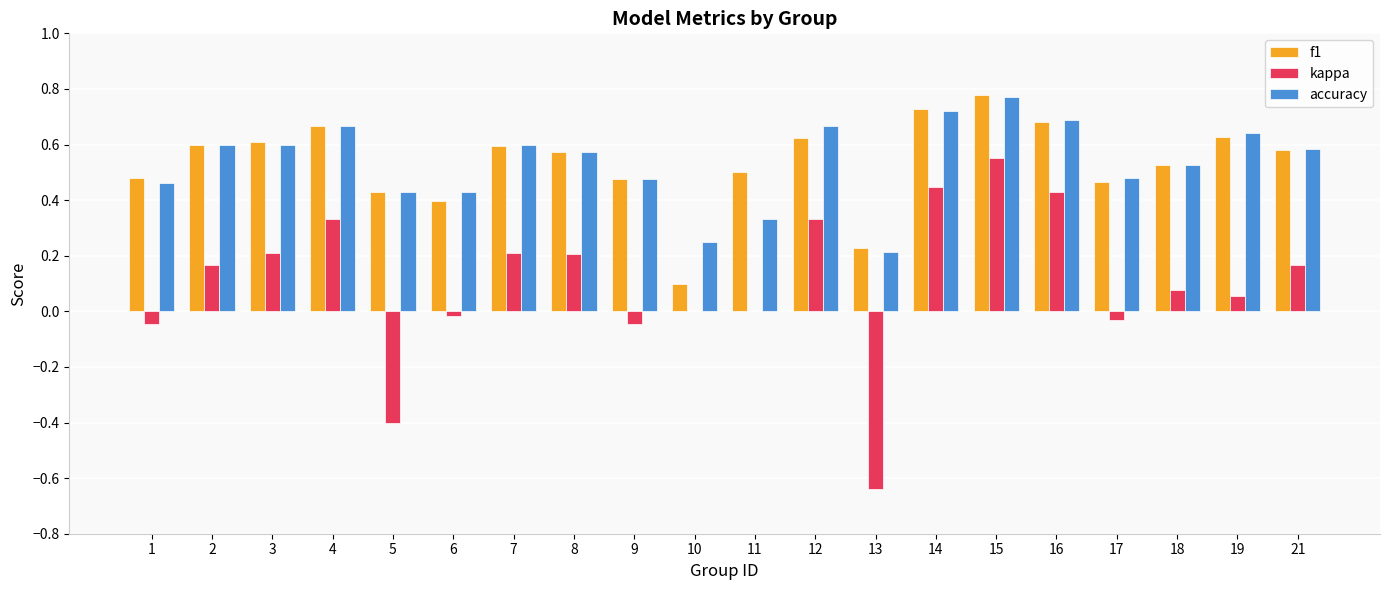

What is the sum of the accuracy values at 2 and 4?

1.3